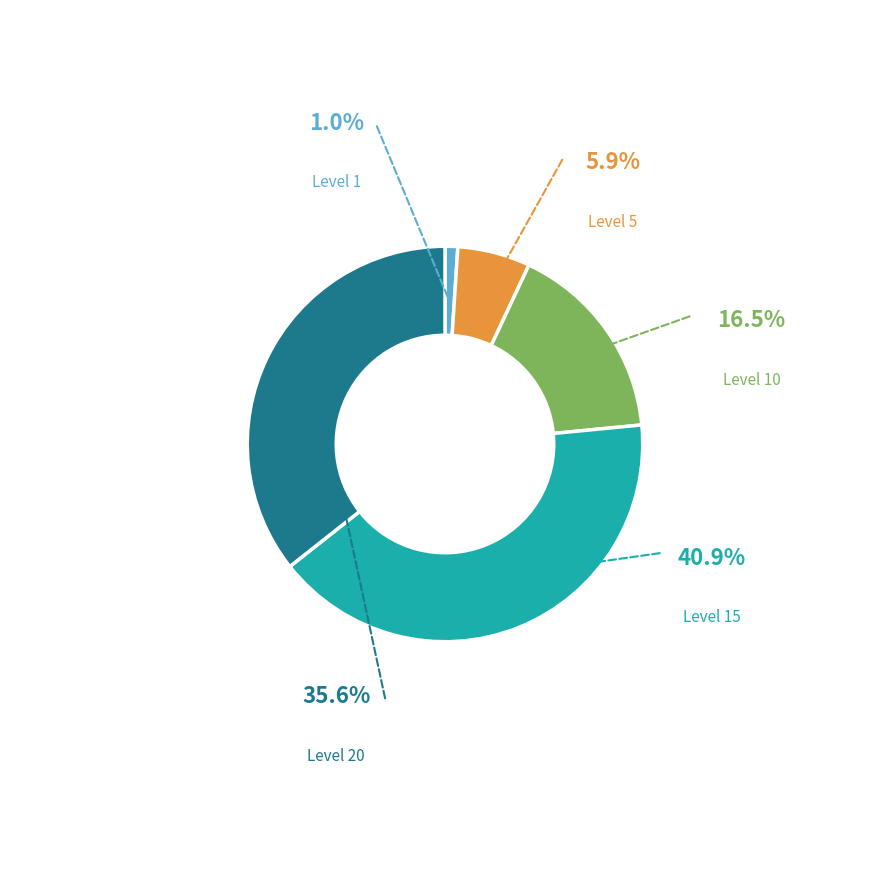

Is there a majority slice in this chart?

No